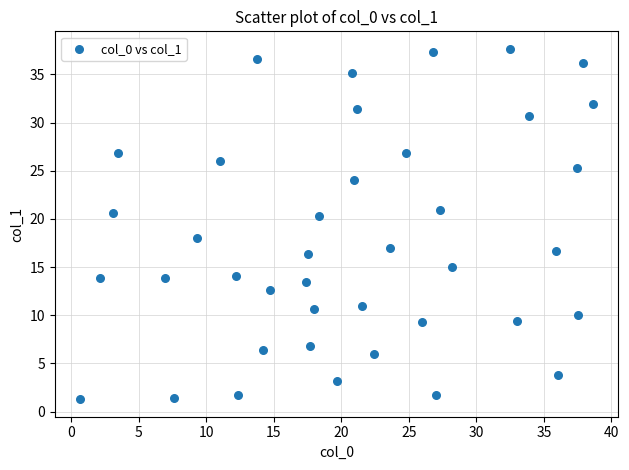

What is the range of Y values (max minus min)?

36.4